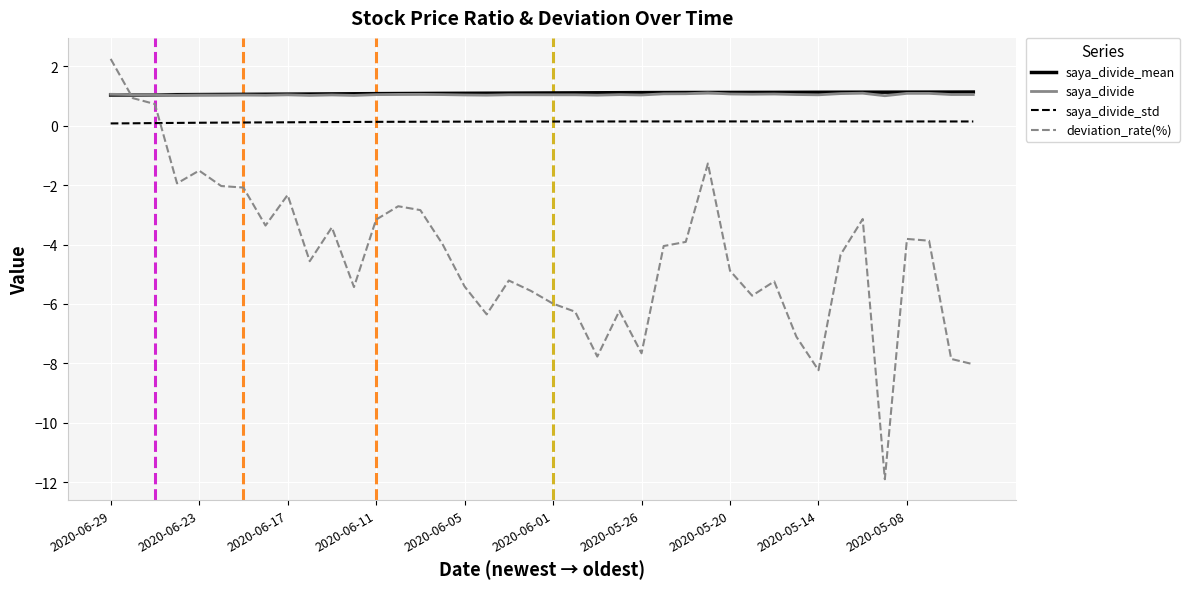

Which series has the largest range (max minus min)?

deviation_rate(%)